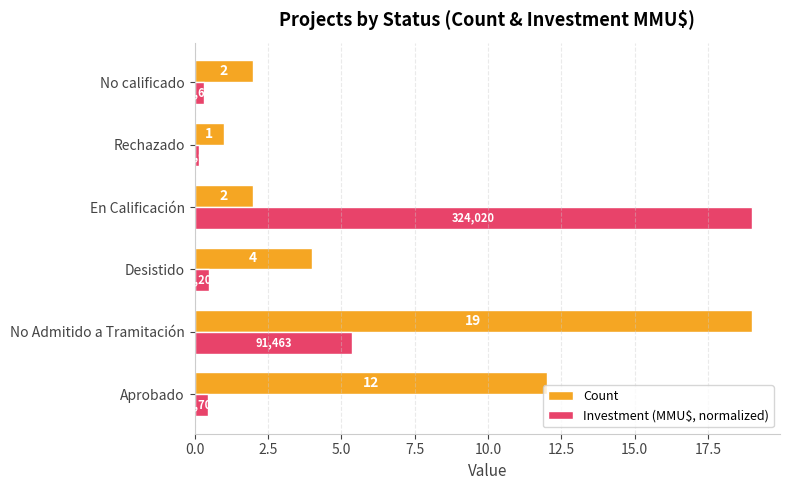

Which series has the widest spread of values?

Investment (MMU$, normalized)